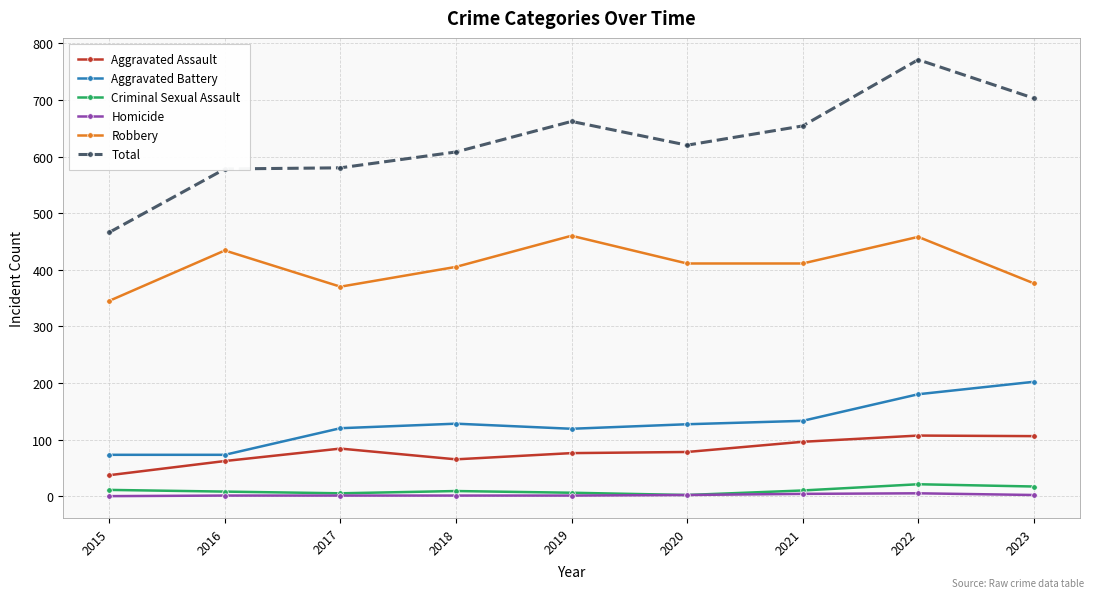

What is the lowest value of the Robbery series?

345